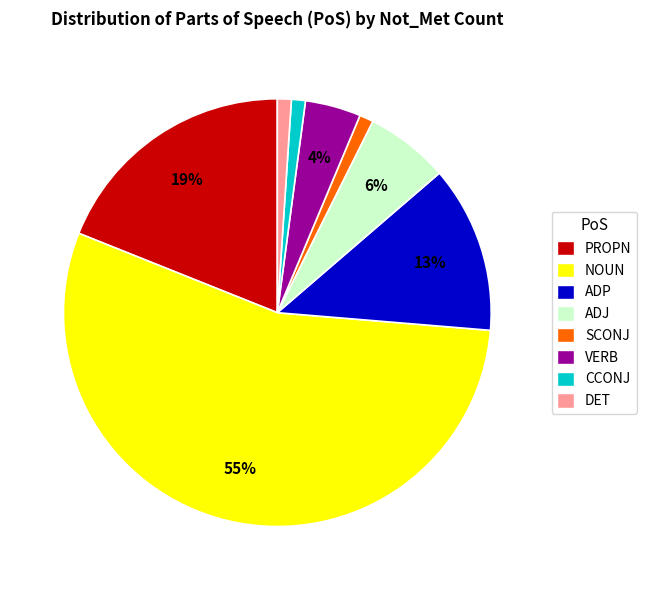

Do ADP and VERB together represent more than half of the pie?

No